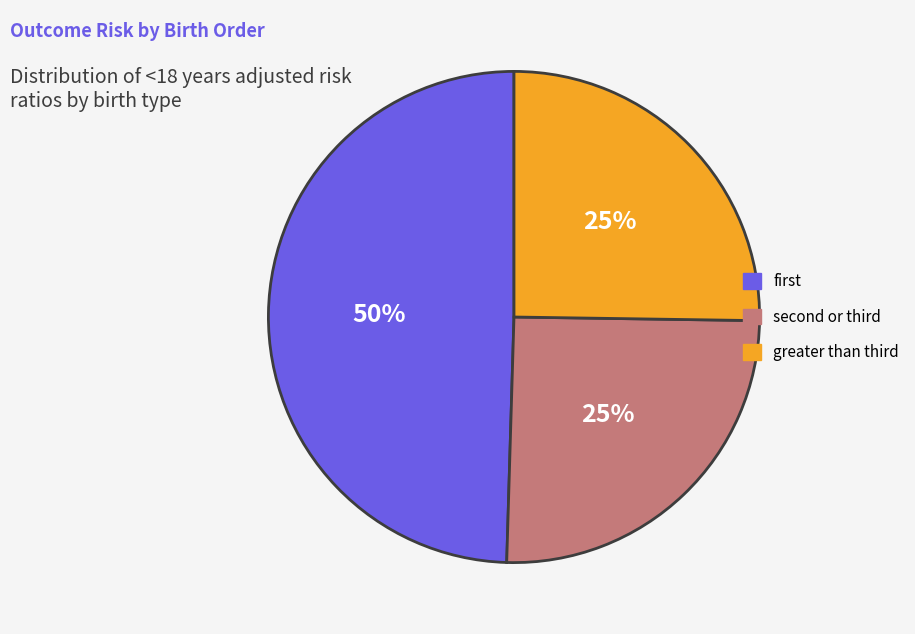

Does any single category account for the majority?

No